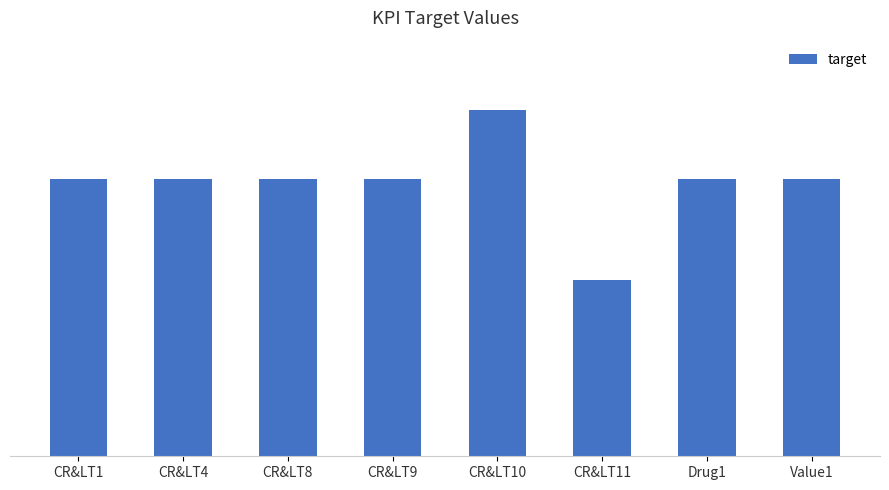

True or false: the data shows 124 at Value1.

False